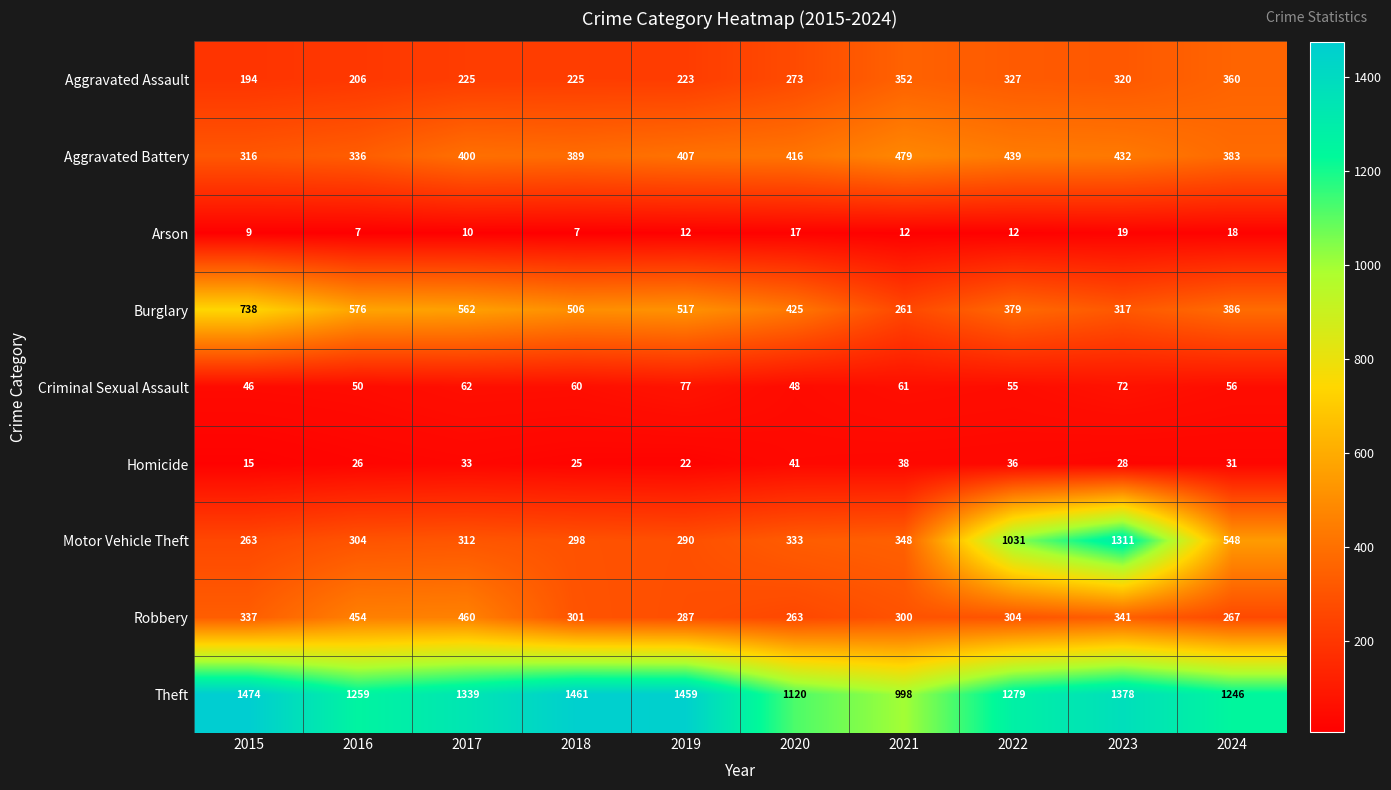

What is the sum of the Criminal Sexual Assault values at 2019 and 2024?

133